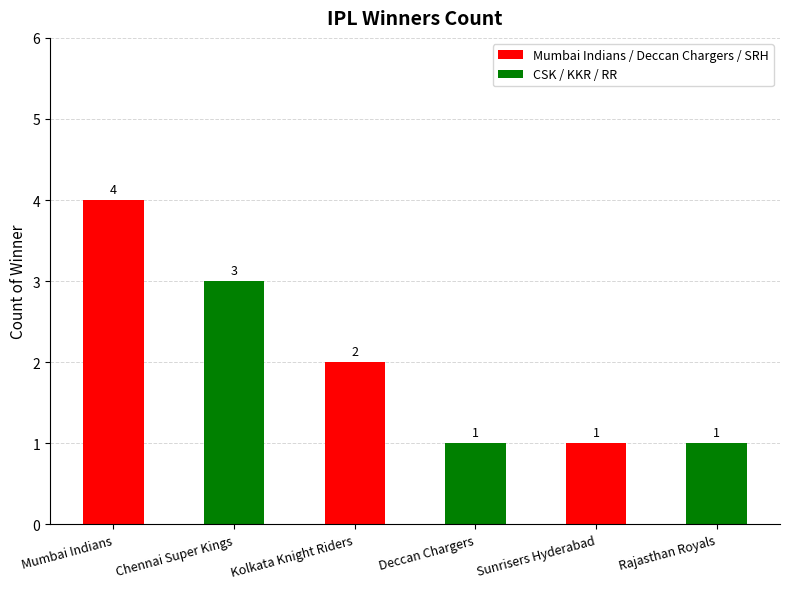

Approximately how many times larger is the value at Deccan Chargers compared to Rajasthan Royals?

1.0